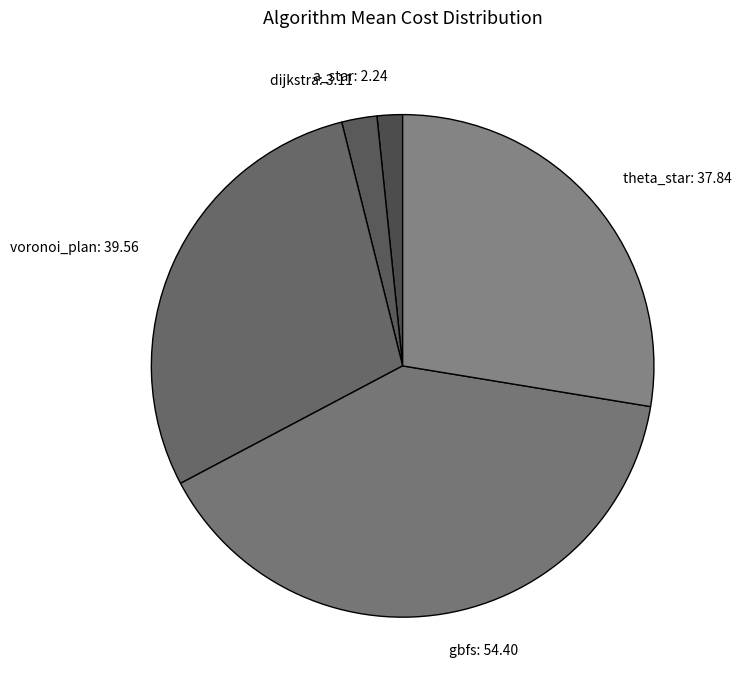

Which slice is the smallest?

a_star